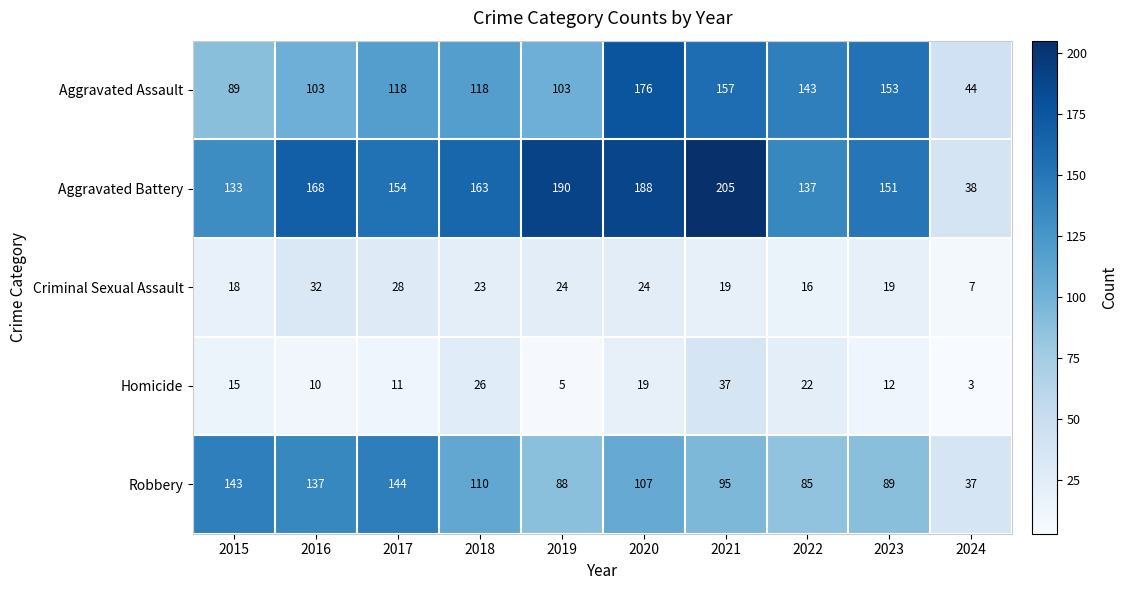

What is the sum of the Robbery values at 2018 and 2016?

247